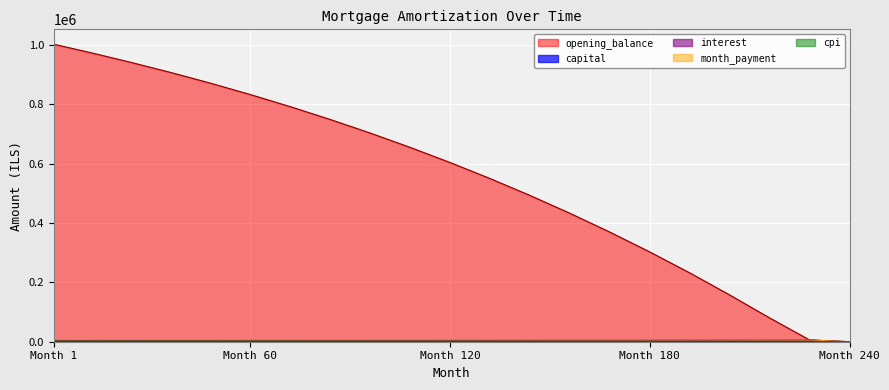

How many lines are shown in the chart?

5